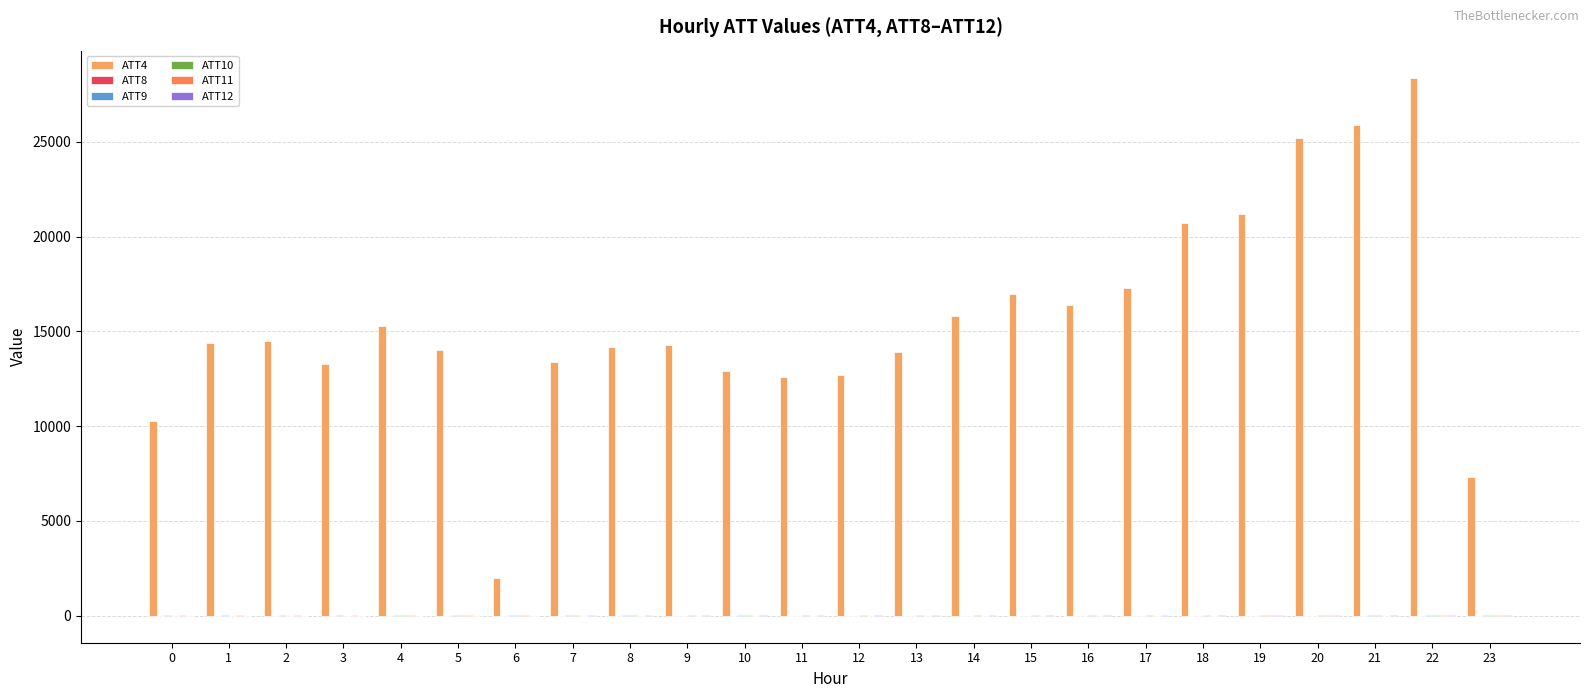

Are the bars grouped side by side (vs. stacked)?

Yes